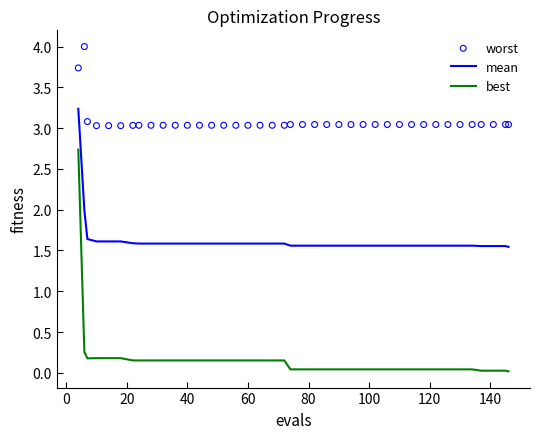

Which series has the largest Y range (max minus min)?

best